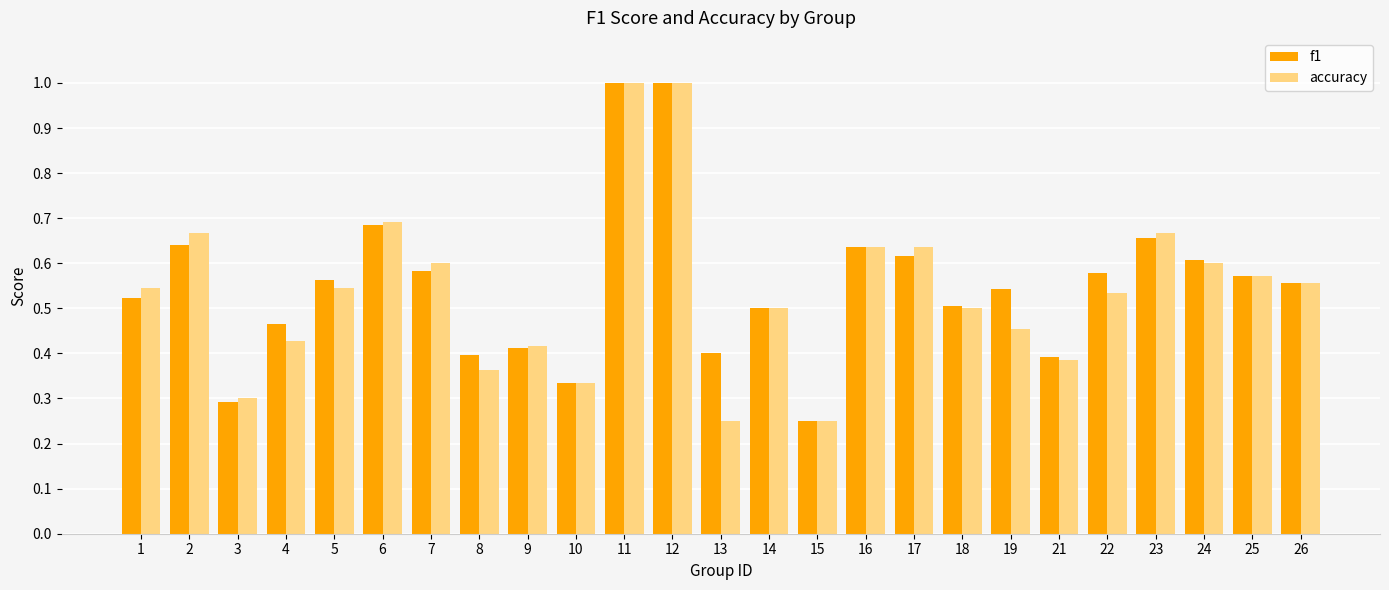

What is the sum of the accuracy values at 14 and 12?

1.5